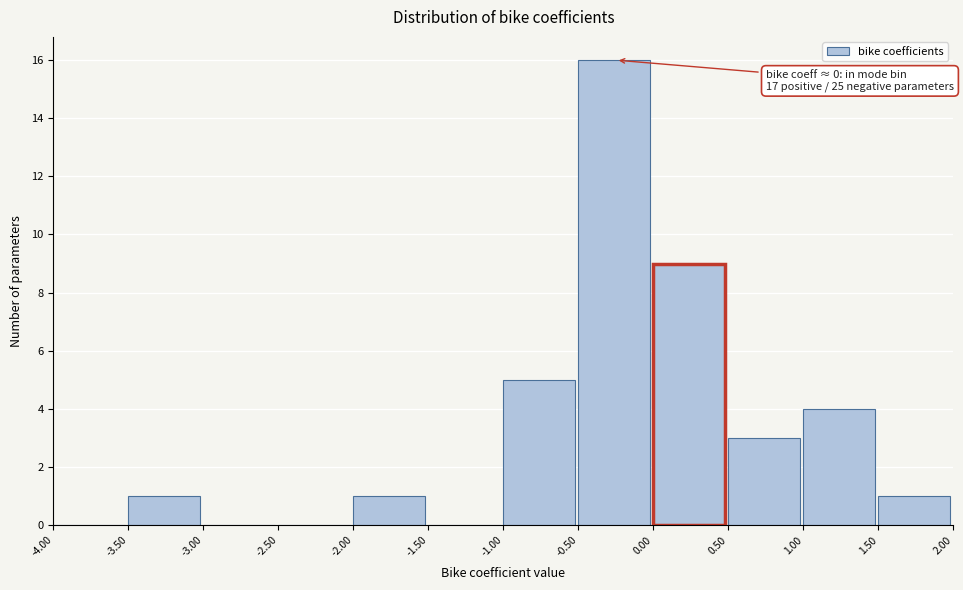

Which range on the x-axis has the tallest bar?

-0.50 to 0.00